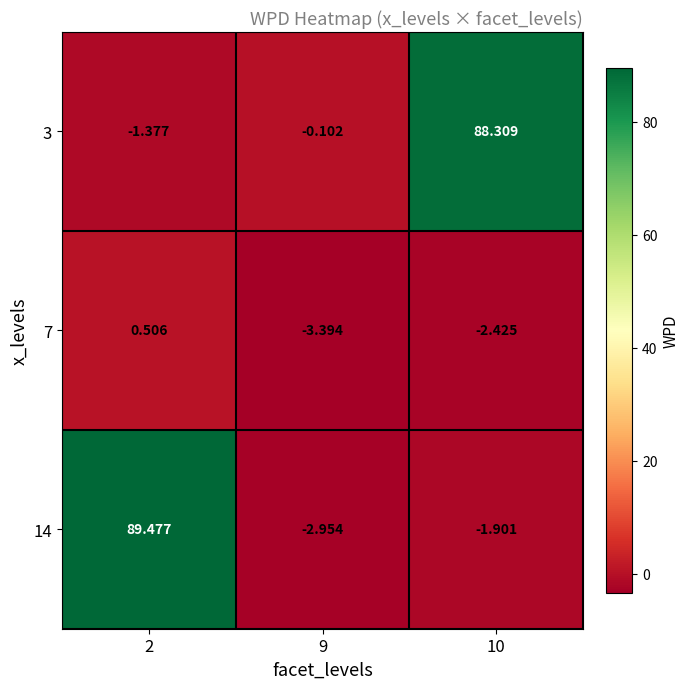

Is the value of 3 at 10 greater than the value of 14 at 2?

No